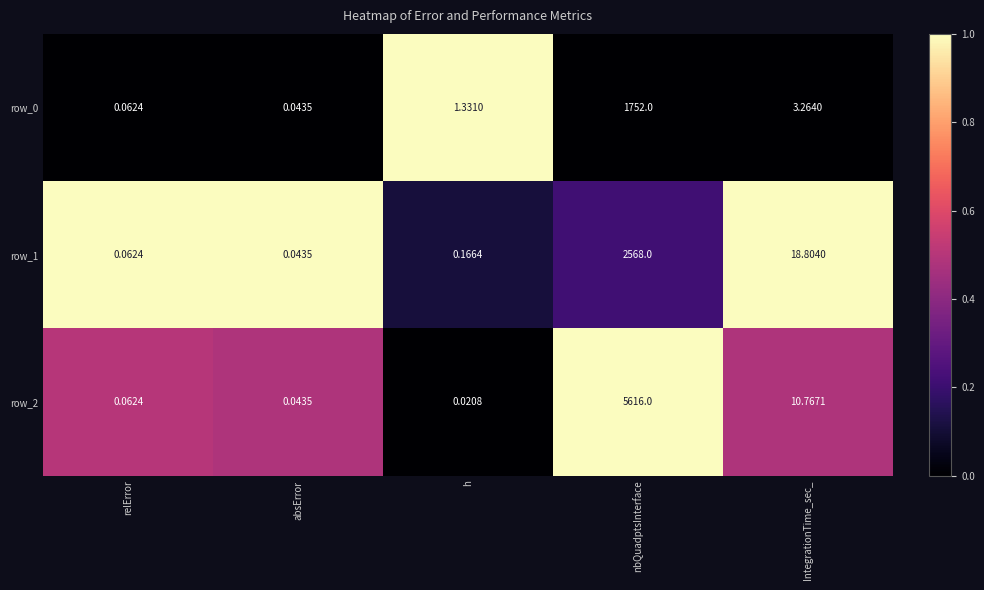

Where is row_1 nearest to the value 1284?

IntegrationTime_sec_